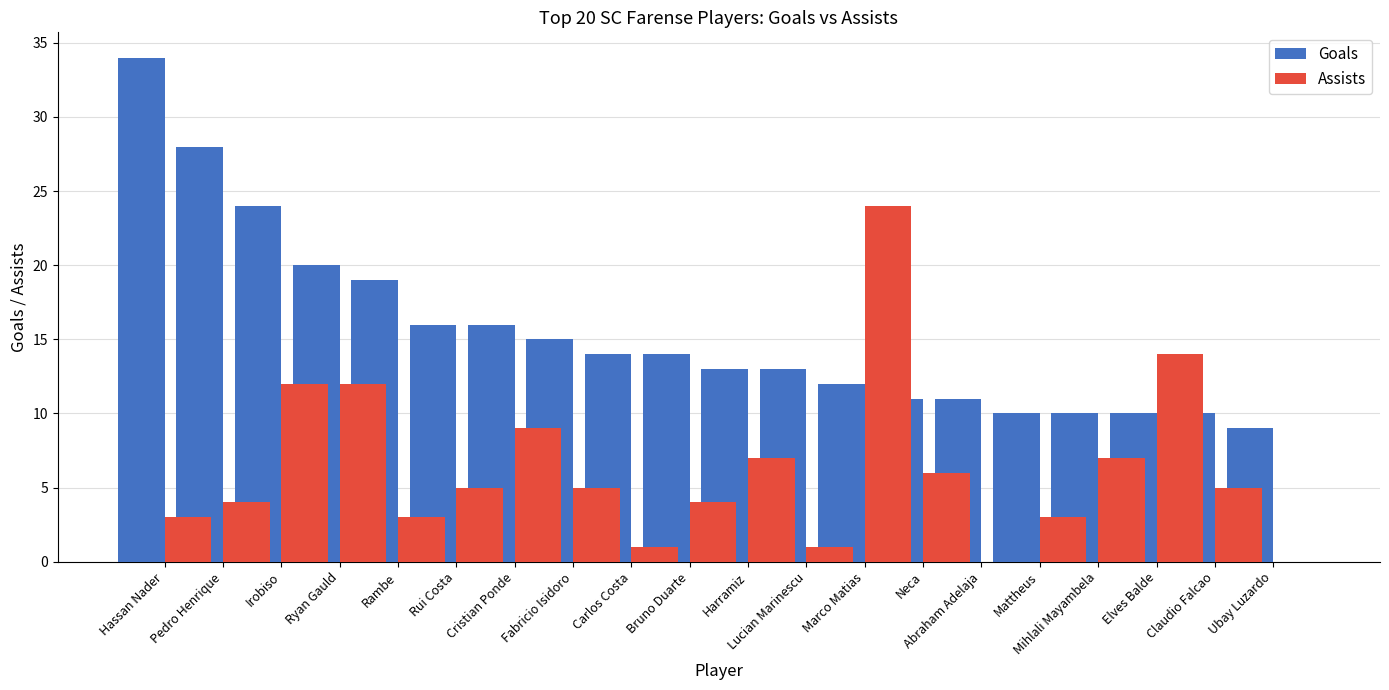

Which category has the lowest value in the Assists series?

Abraham Adelaja